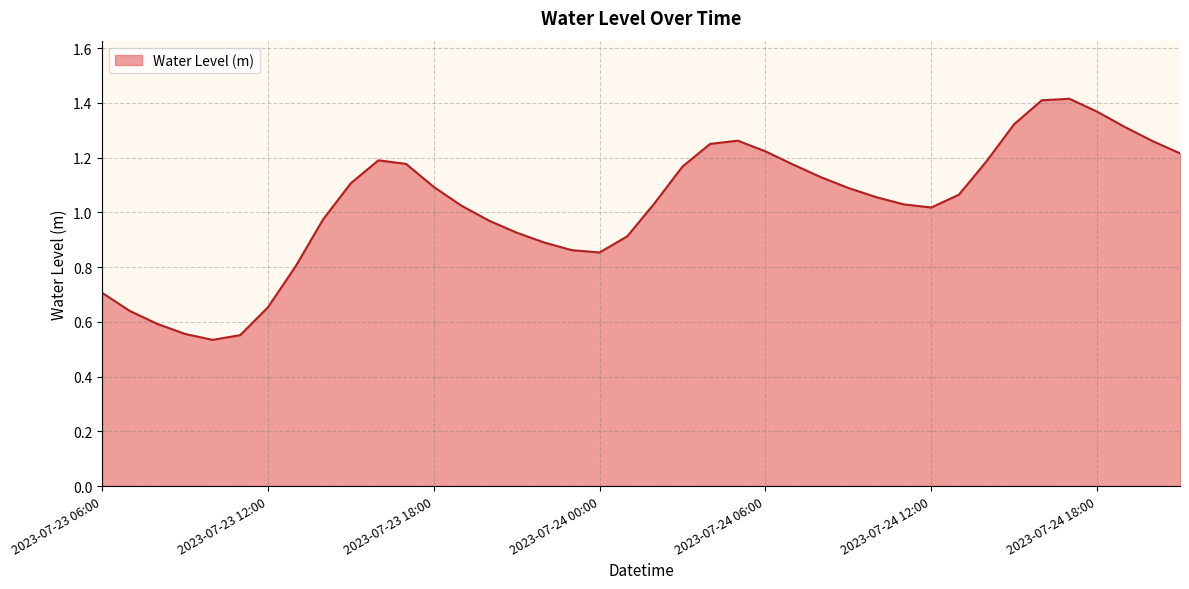

Which category has the lowest value across all series?

2023-07-23 10:00